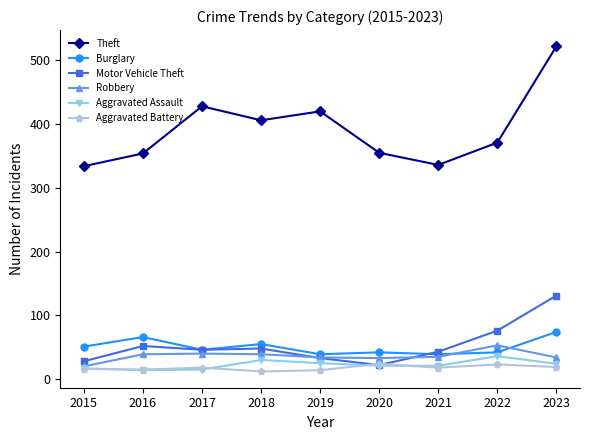

Is the value of Burglary at 2019 greater than the value of Motor Vehicle Theft at 2023?

No